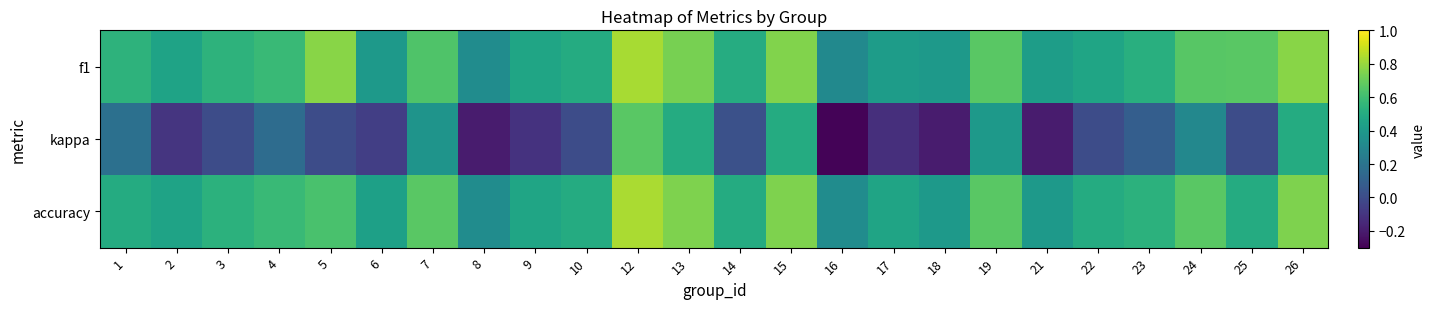

At which category does the chart reach its minimum across all series?

16